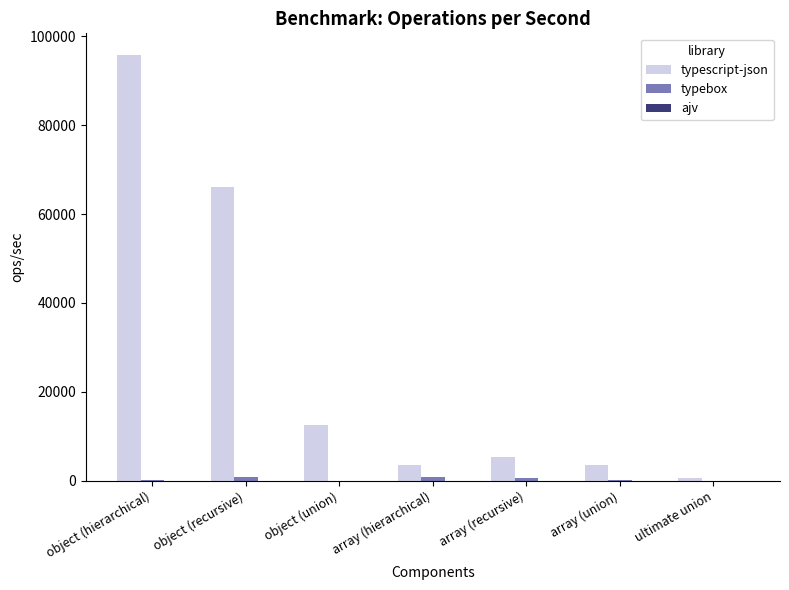

The typescript-json series shows 85960.1 at object (recursive). True or false?

False